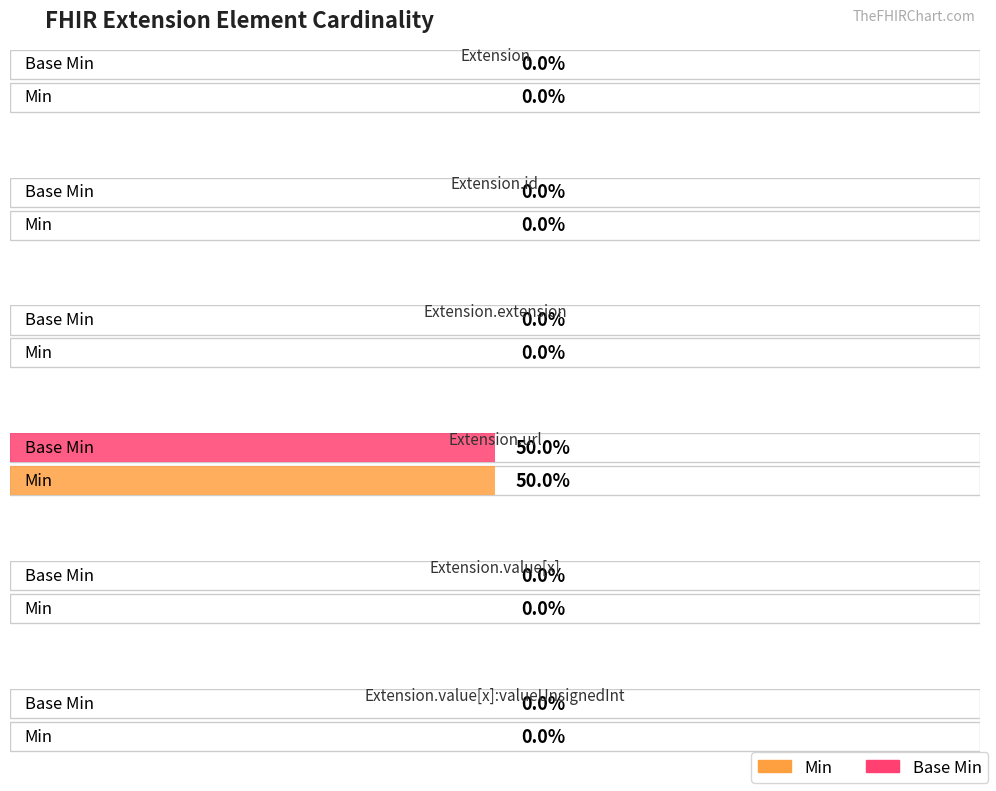

Which series changed the most between Extension and Extension.id?

Min